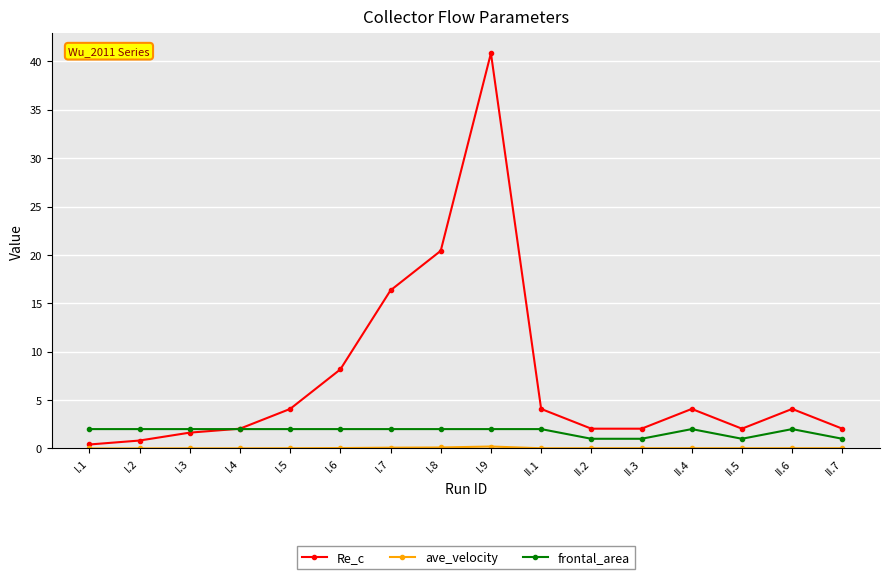

What is the label of the 16th point from the right?

I.1